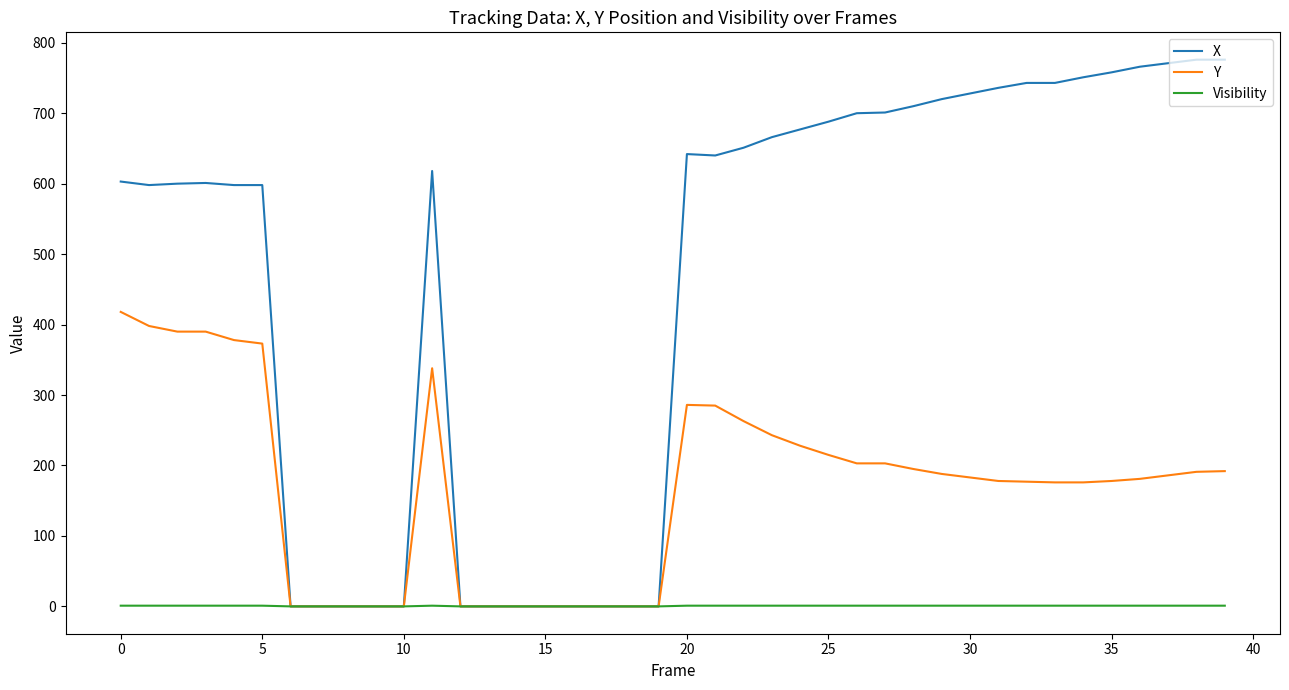

What is the maximum value shown in the chart?

776